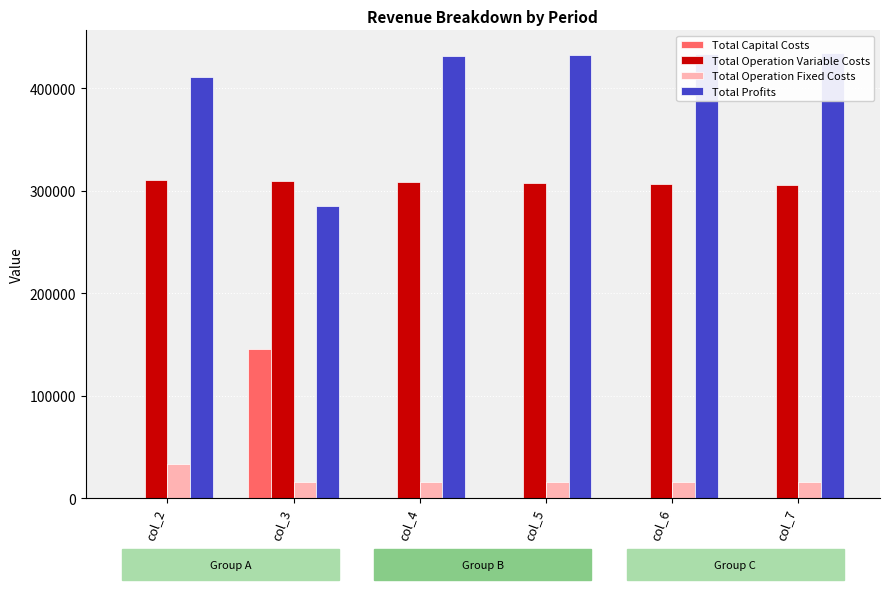

Reading left to right, transcribe all the data shown in this chart.

Total Capital Costs: 0.0	145600.0	0.0	0.0	0.0	0.0
Total Operation Variable Costs: 310528.1	309468.9	308408.2	307346.1	306282.4	305217.3
Total Operation Fixed Costs: 33627.6	15300.6	15300.6	15300.6	15300.6	15300.6
Total Profits: 411094.1	284880.4	431541.1	432603.2	433666.8	434731.9